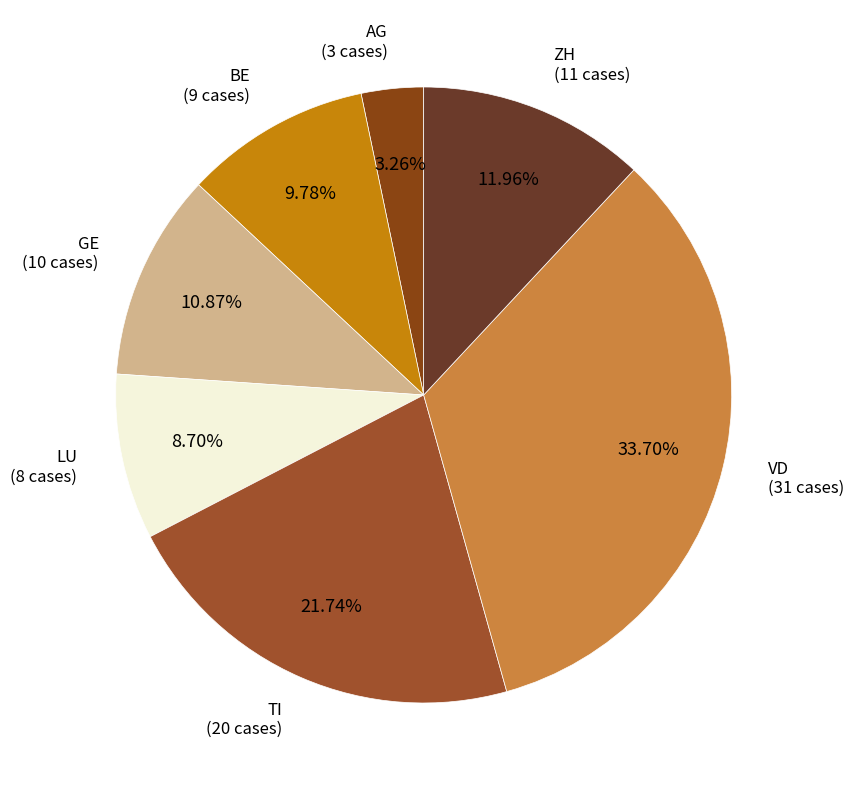

Is there a majority slice in this chart?

No